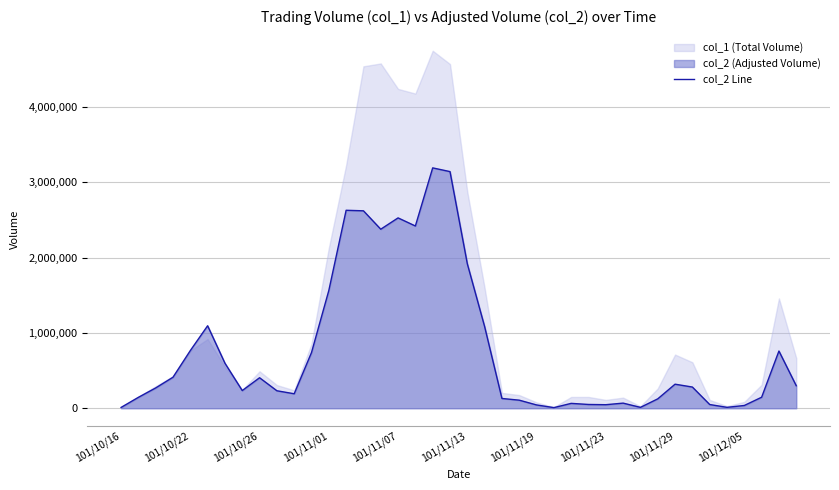

What is the sum of all values?

31150950